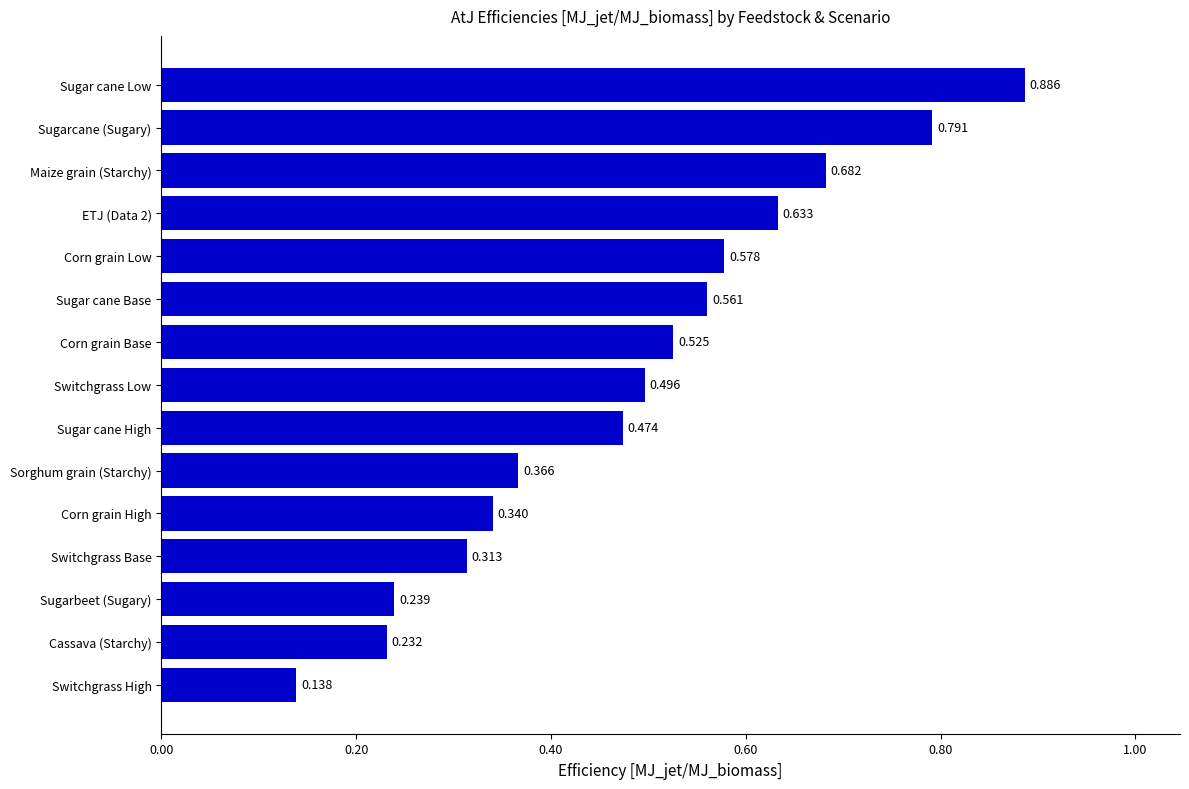

Which label corresponds to the smallest value in the chart?

Switchgrass High